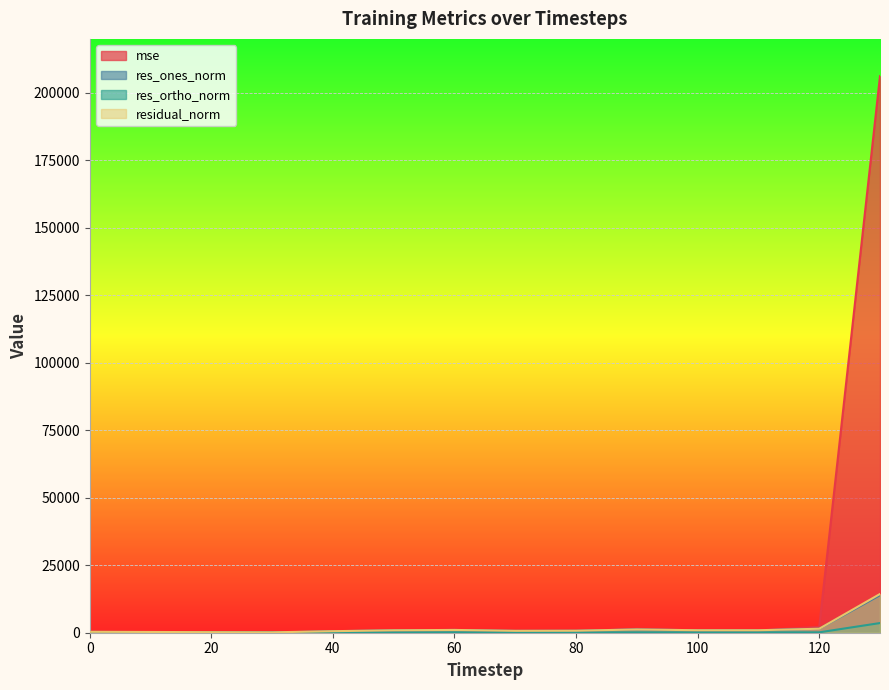

Which series has the largest total across all categories?

mse